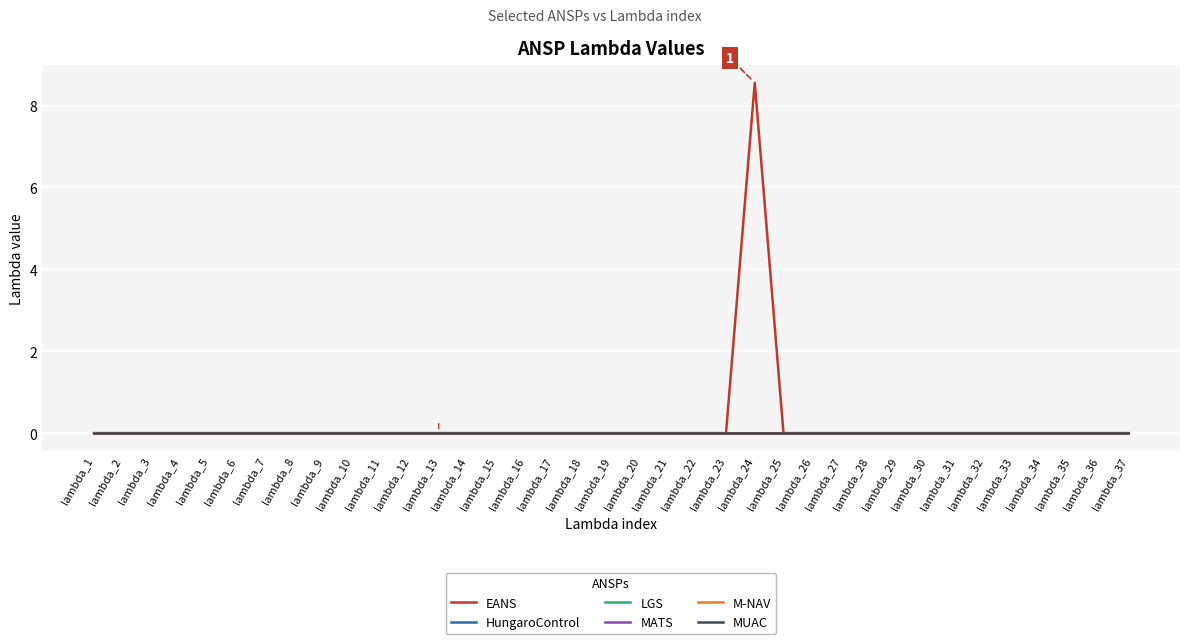

The M-NAV series shows 0.0 at lambda_26. True or false?

True